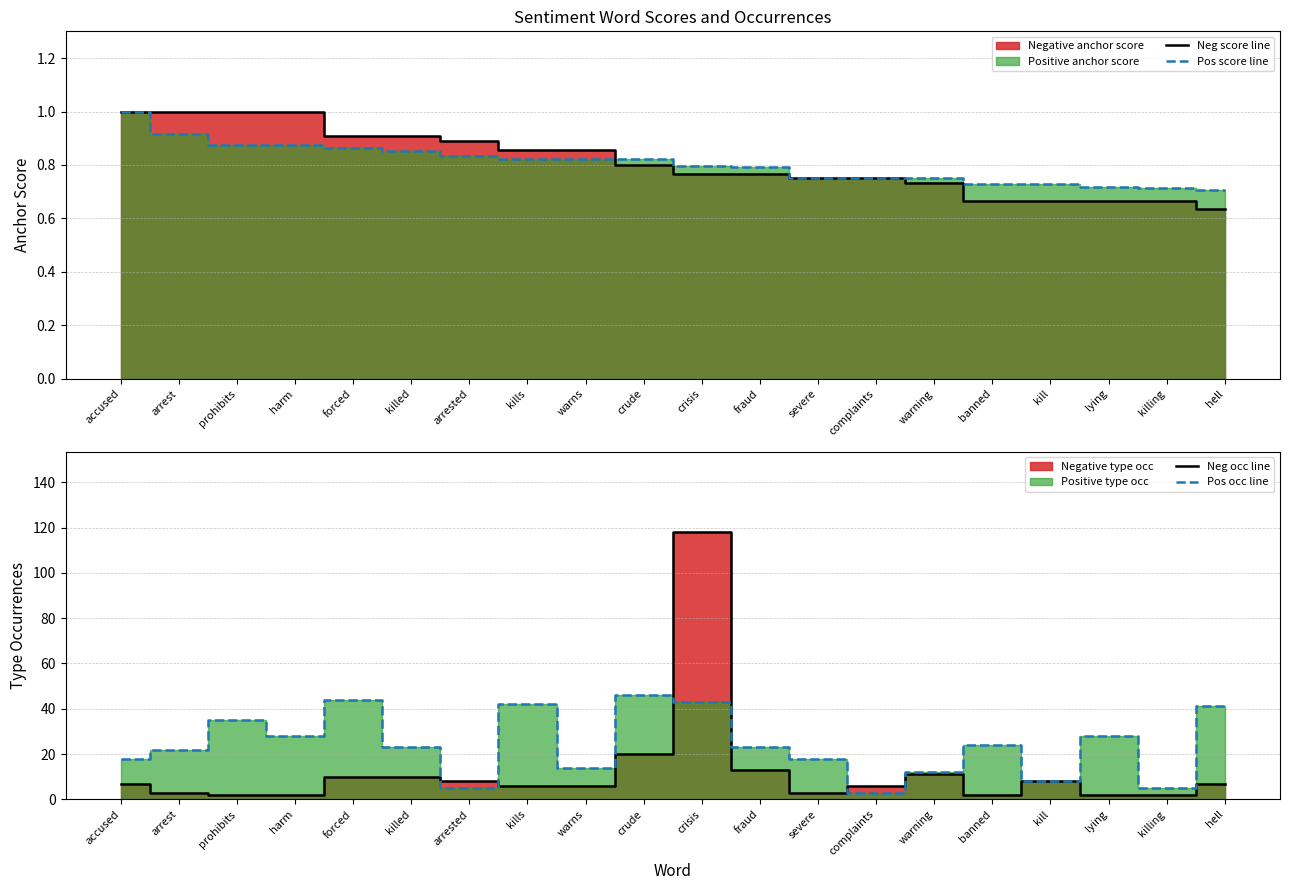

What position from the right is lying?

3